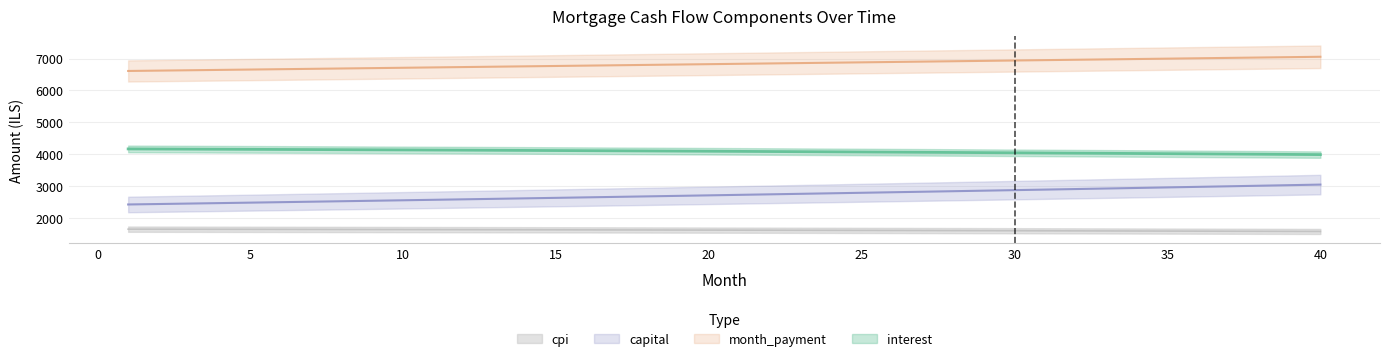

Where is interest nearest to the value 4084?

24